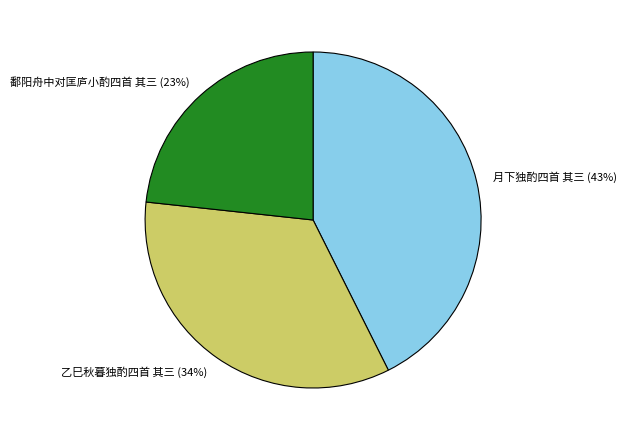

Combined, do 鄱阳舟中对匡庐小酌四首 其三 and 月下独酌四首 其三 account for over 50%?

Yes